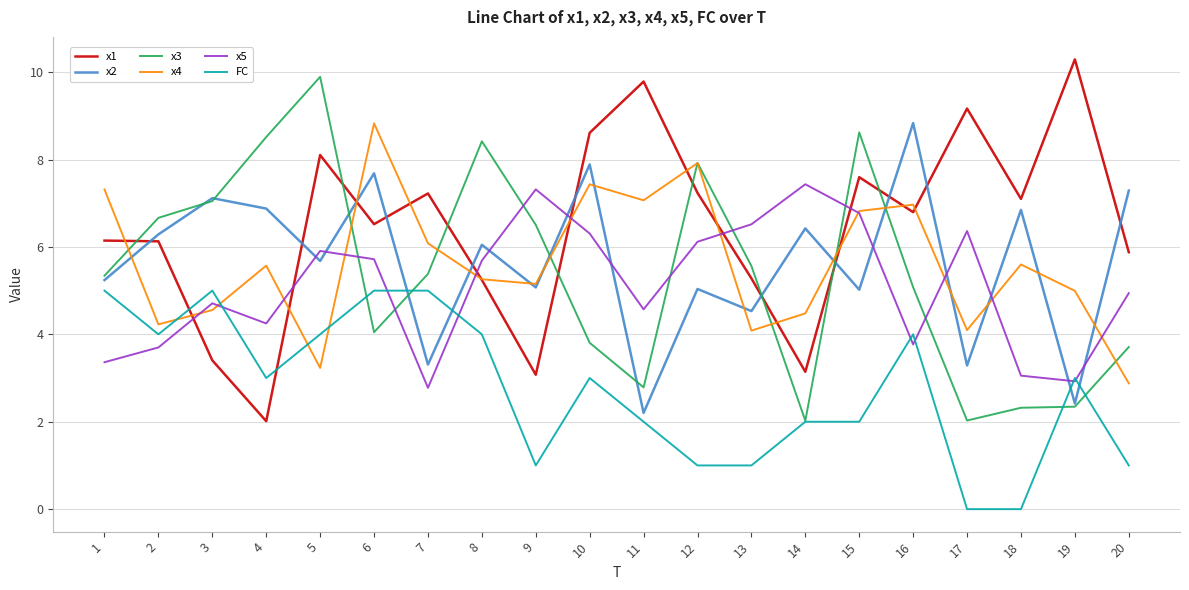

At which label does x1 first exceed 6?

1